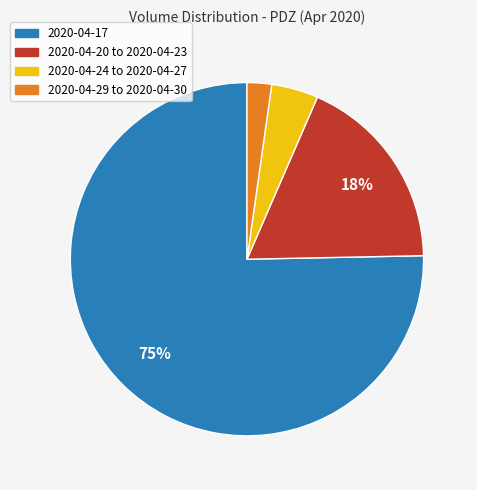

Is there any slice that represents more than half of the pie?

Yes